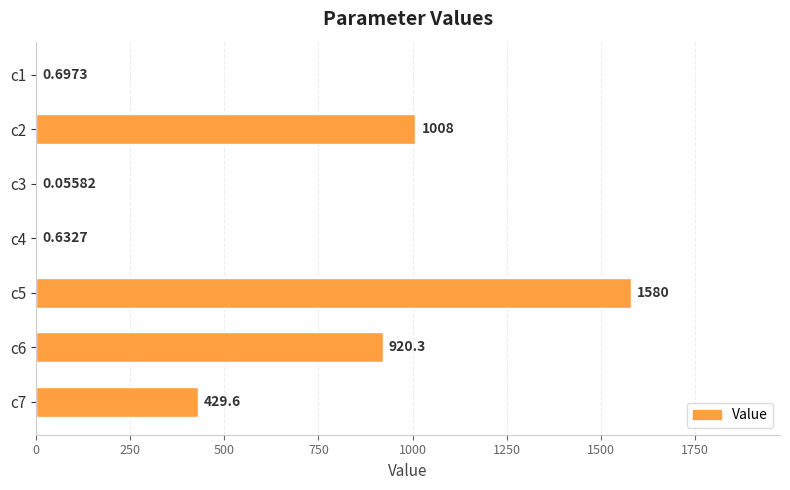

Between c6 and c4, which is larger?

c6